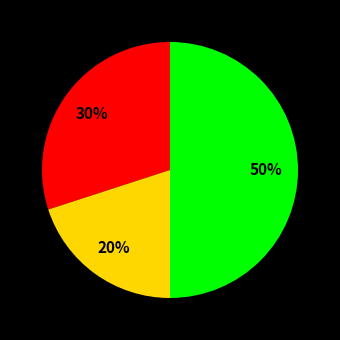

To the nearest percent, what is the average slice percentage?

33%